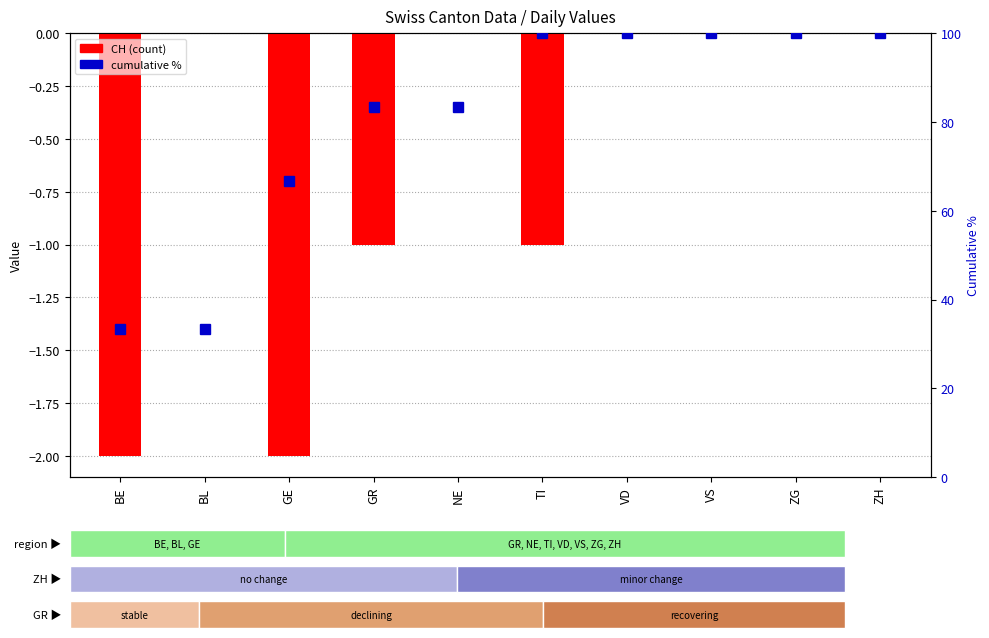

How many distinct data groups are displayed?

2